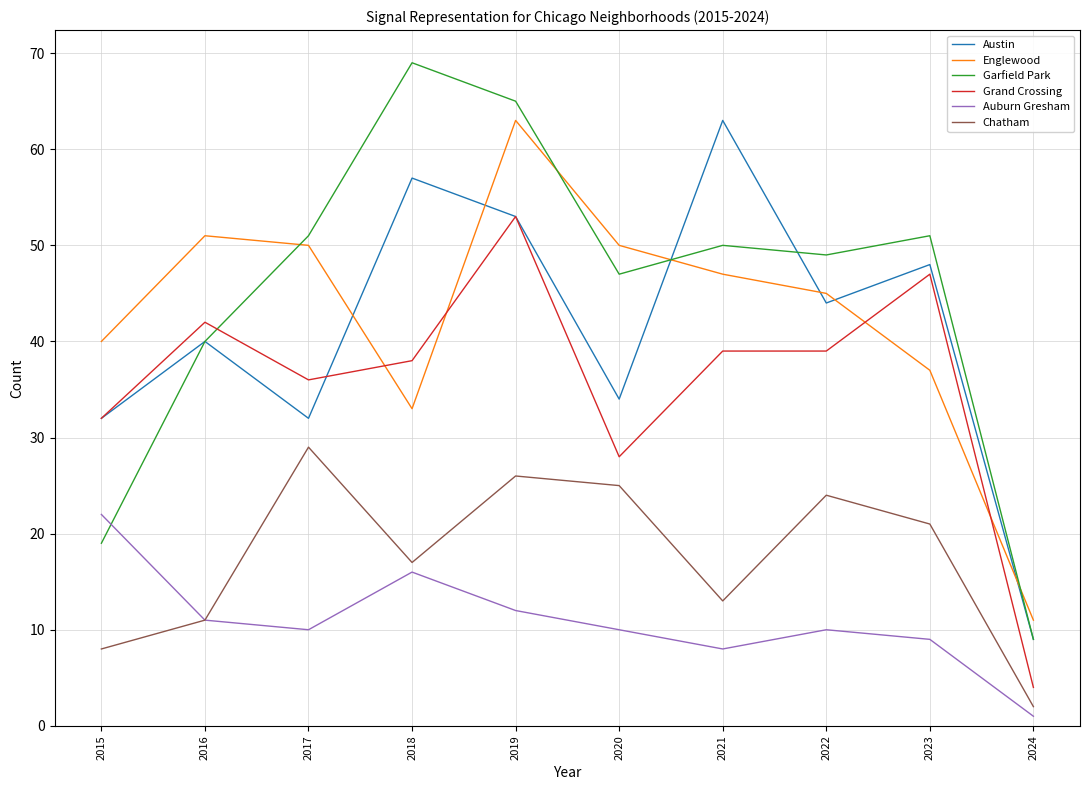

Is it true that Grand Crossing equals 61 at 2021?

False